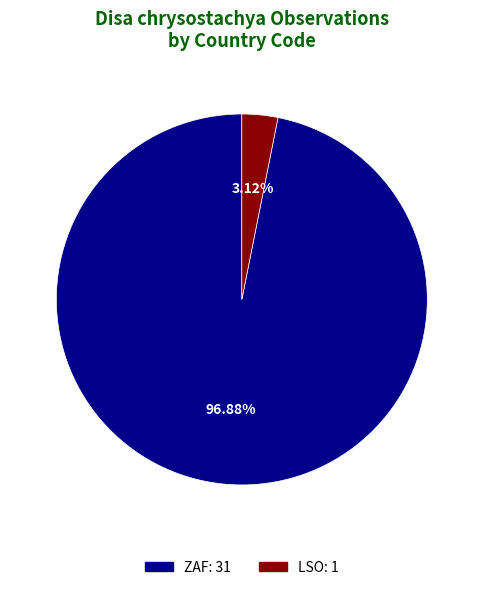

Rank the categories by value from highest to lowest.

ZAF, LSO